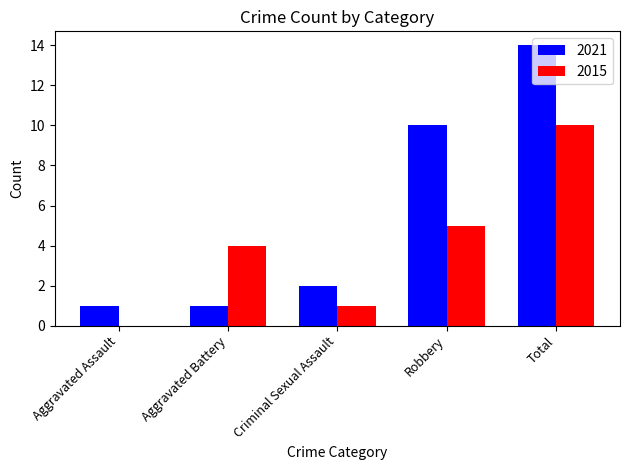

Reading right to left, transcribe all the data shown in this chart.

2021: 14	10	2	1	1
2015: 10	5	1	4	0